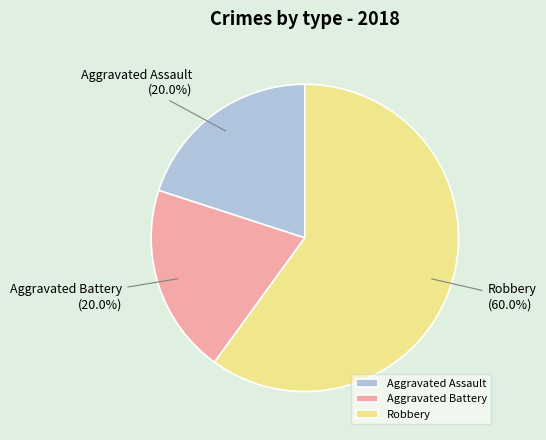

Which category has the biggest portion of the pie?

Robbery